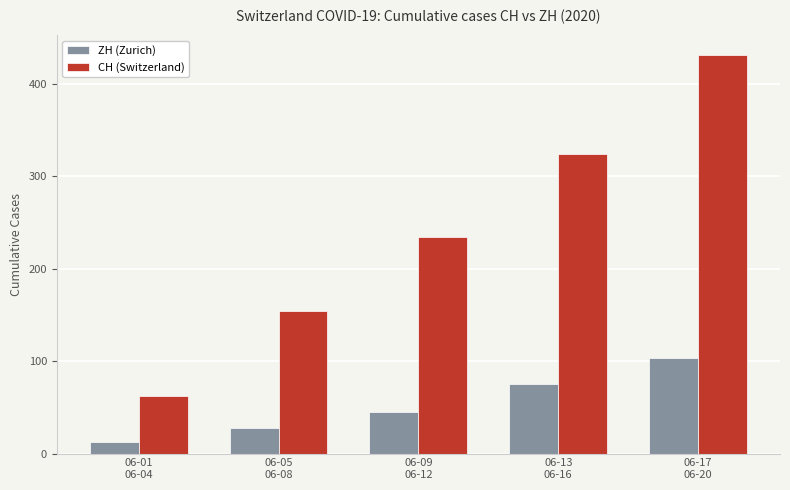

Count the ZH (Zurich) values in the range 28 to 75.

3